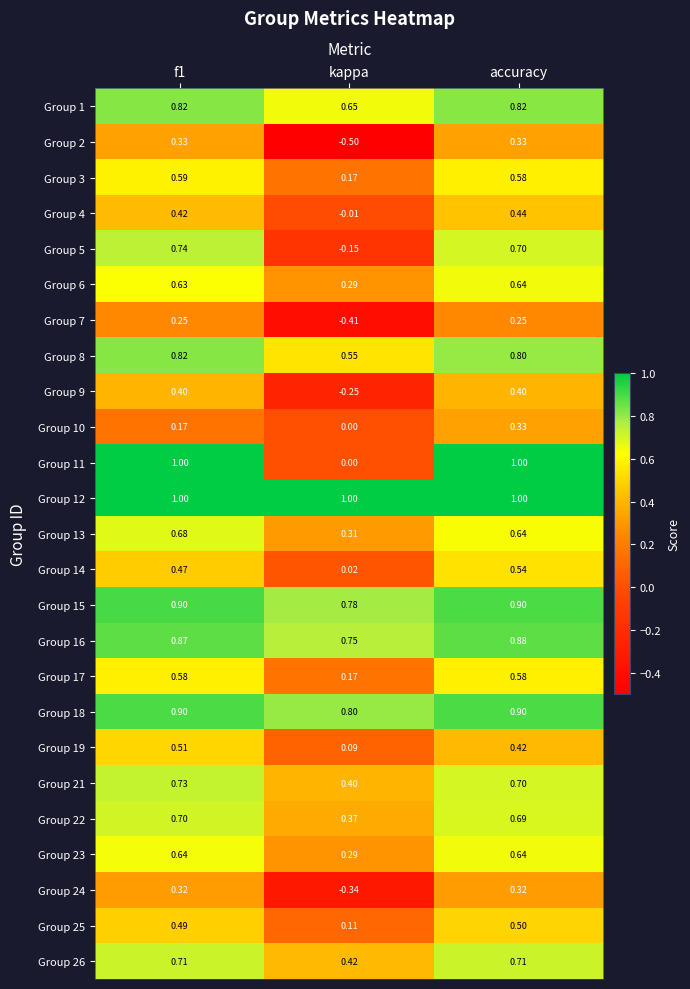

Where is Group 18 nearest to the value 0?

kappa